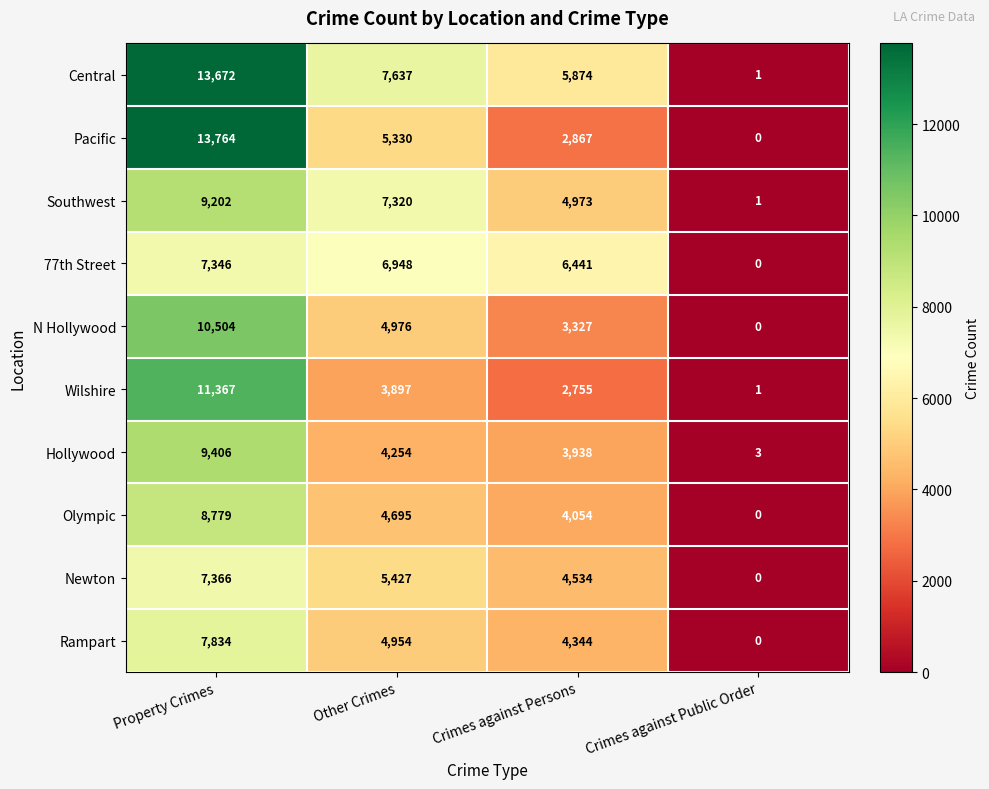

Which series changed the most between Crimes against Persons and Crimes against Public Order?

77th Street